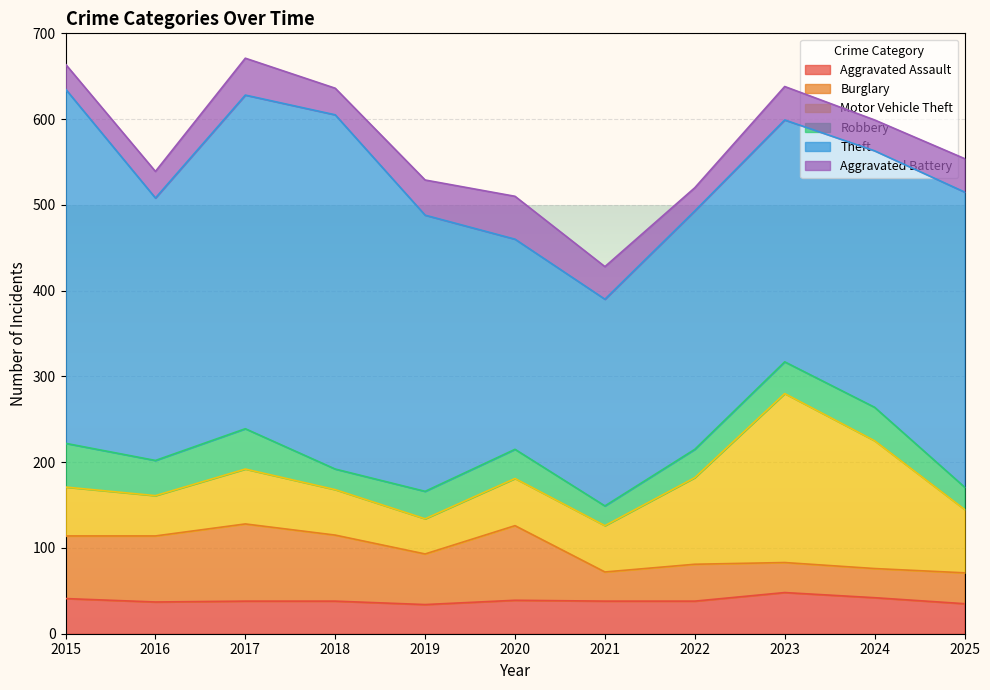

Where is the first local minimum for Motor Vehicle Theft?

2016